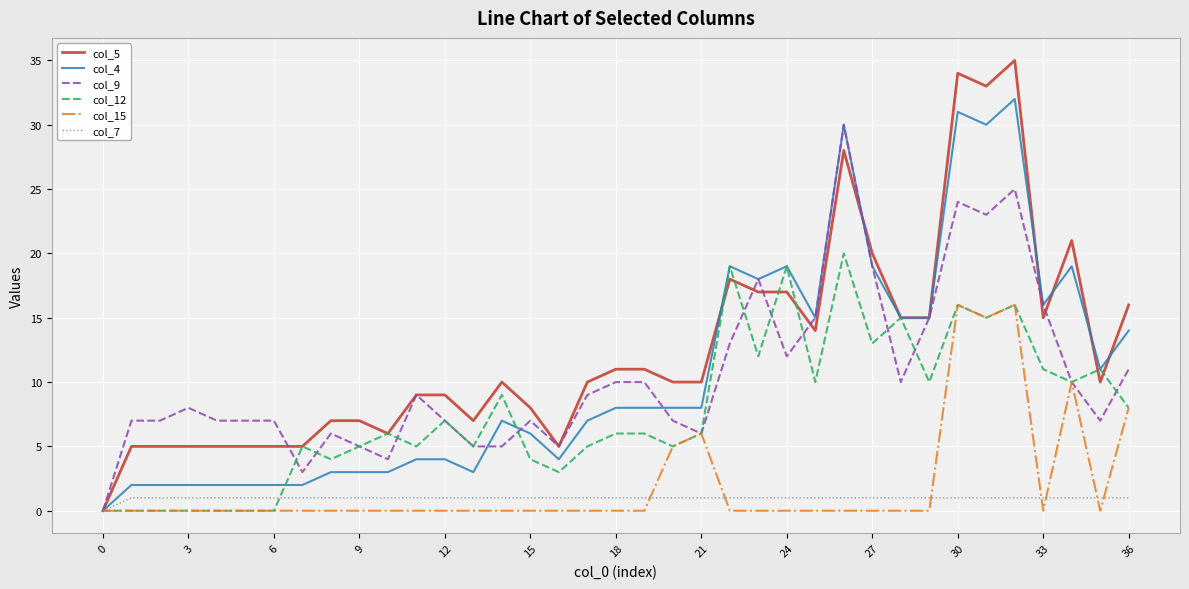

Which series has the largest range (max minus min)?

col_5